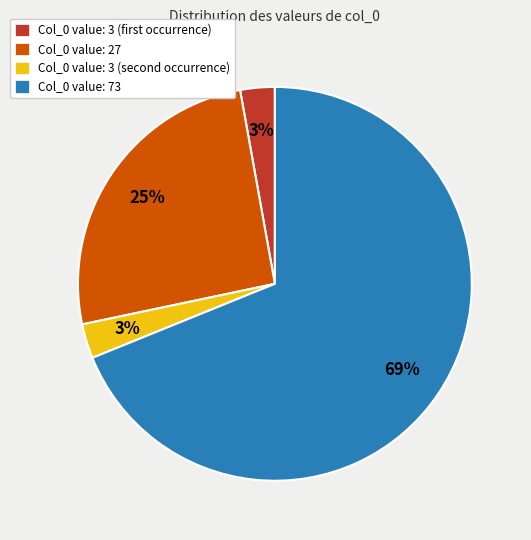

To the nearest percent, what portion does Col_0 value: 73 represent?

69%